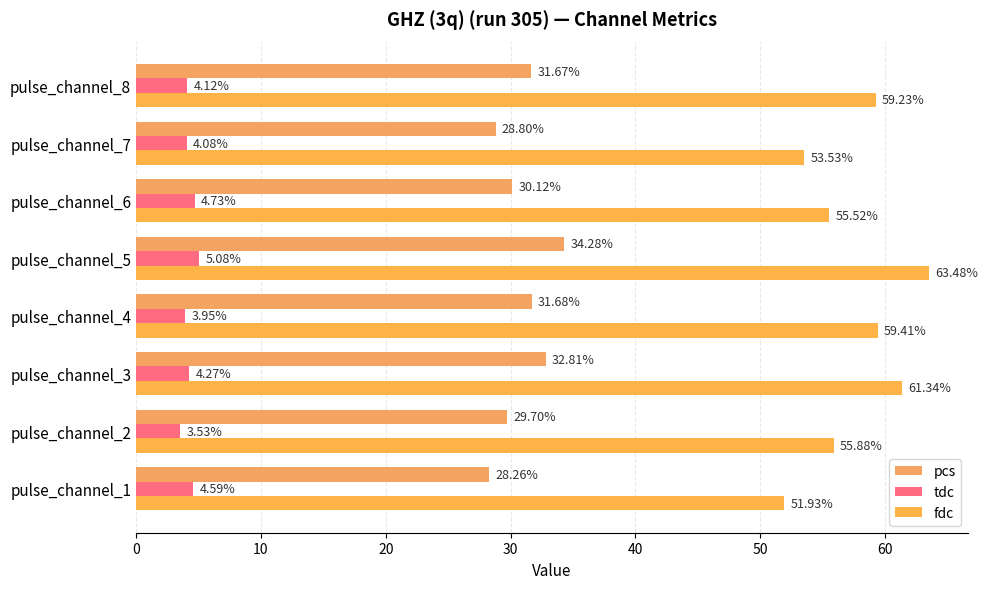

What is the difference between the second highest and second lowest values in the fdc series?

7.8